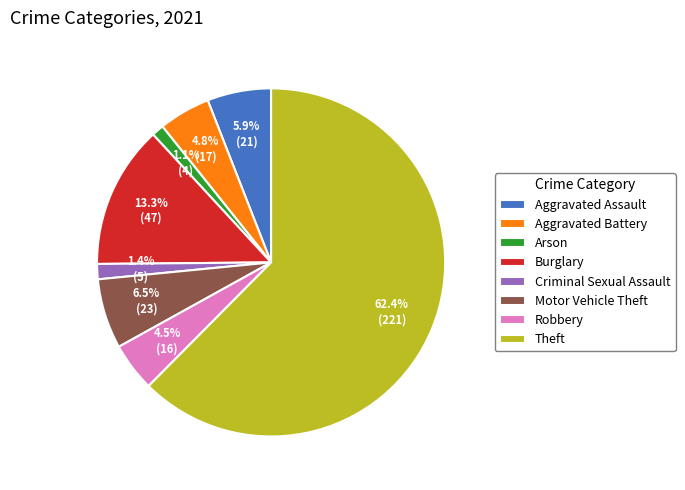

True or false: Aggravated Battery accounts for 5% of the total.

True